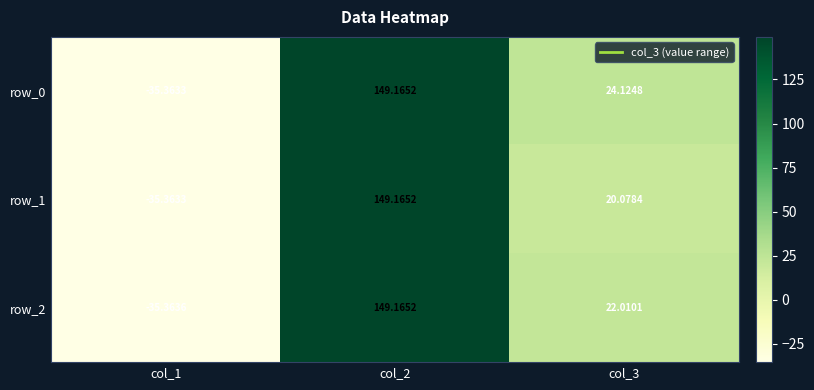

List the labels in order of row_2 value, largest first.

col_2, col_3, col_1